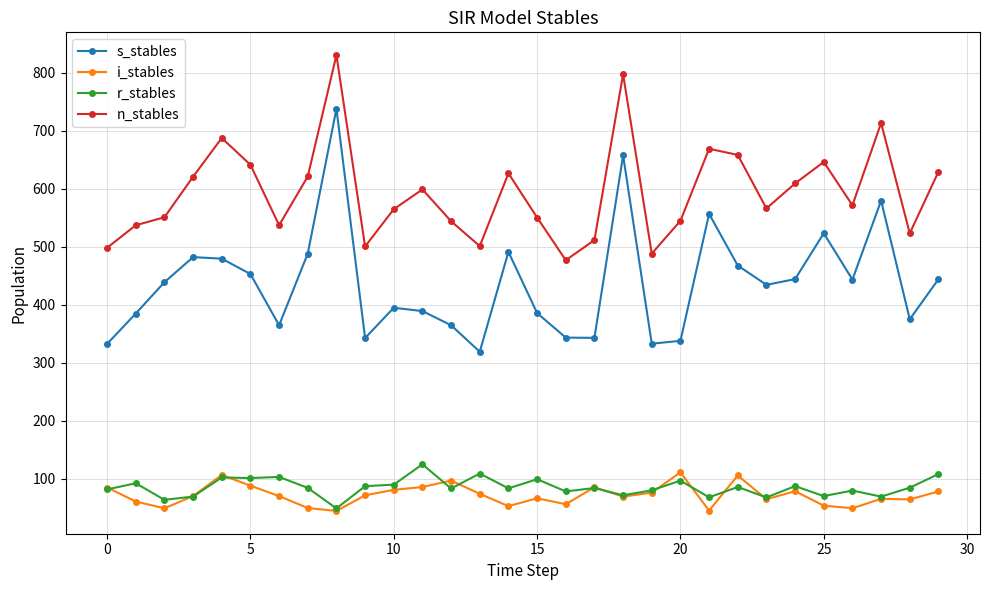

What is the average value of the i_stables series?

71.4